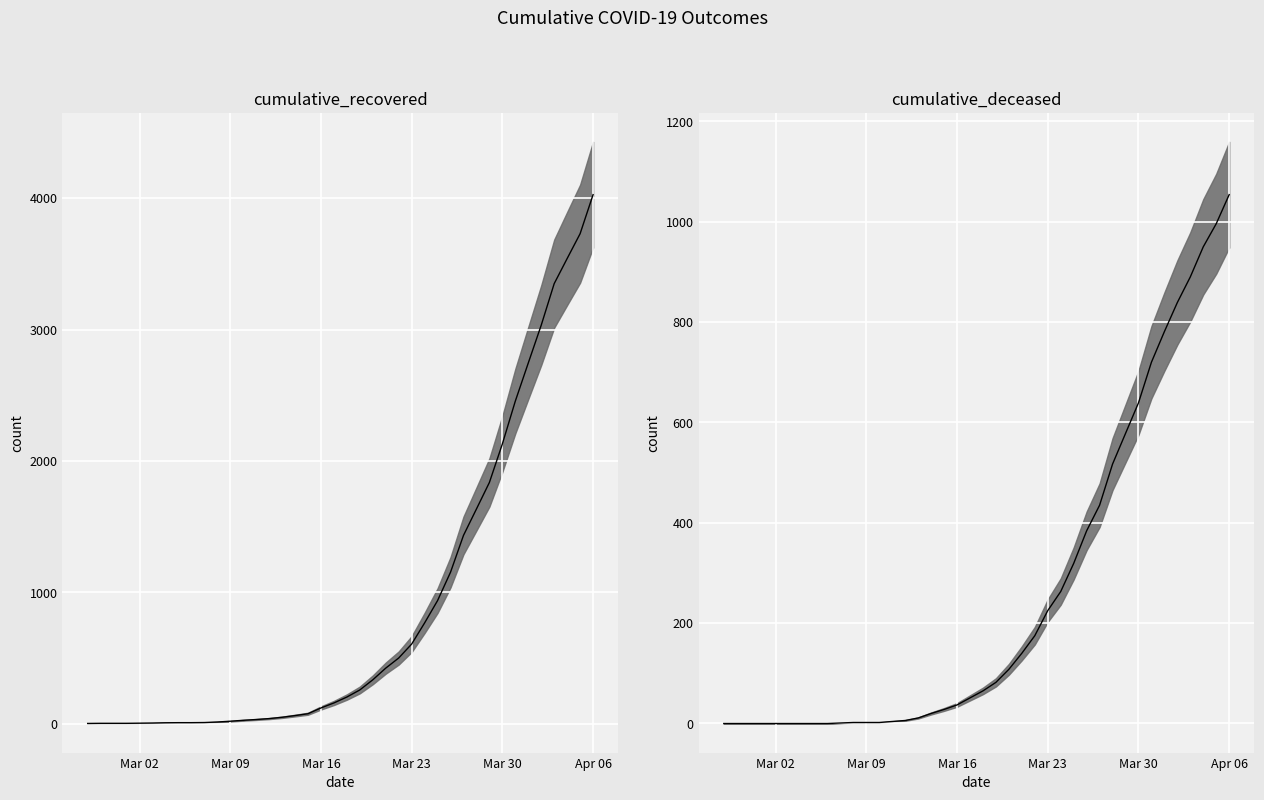

Reading left to right, what are all the values shown in this chart?

cumulative_recovered_median: 3	4	4	4	5	6	8	9	9	10	14	20	27	33	40	50	63	77	121	159	204	258	335	424	501	607	768	938	1154	1434	1635	1837	2130	2456	2746	3034	3350	3541	3730	4027
cumulative_deceased_median: 0	0	0	0	0	0	0	0	0	1	2	2	2	4	6	11	20	28	37	51	65	82	108	140	175	225	263	319	384	435	517	578	639	720	781	839	890	950	996	1054